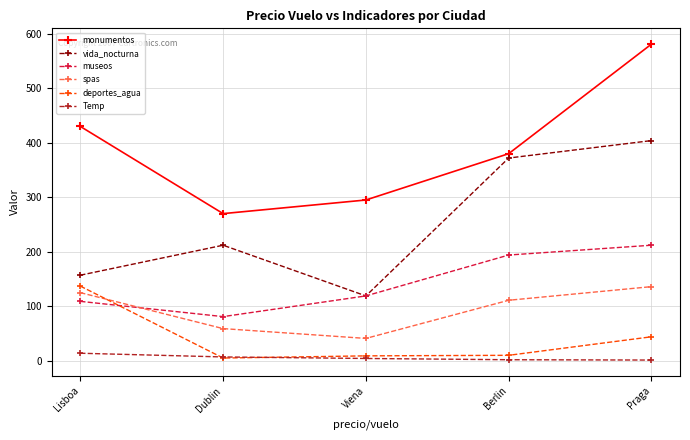

What is the value of the monumentos point at the 1st from the left?

430.0